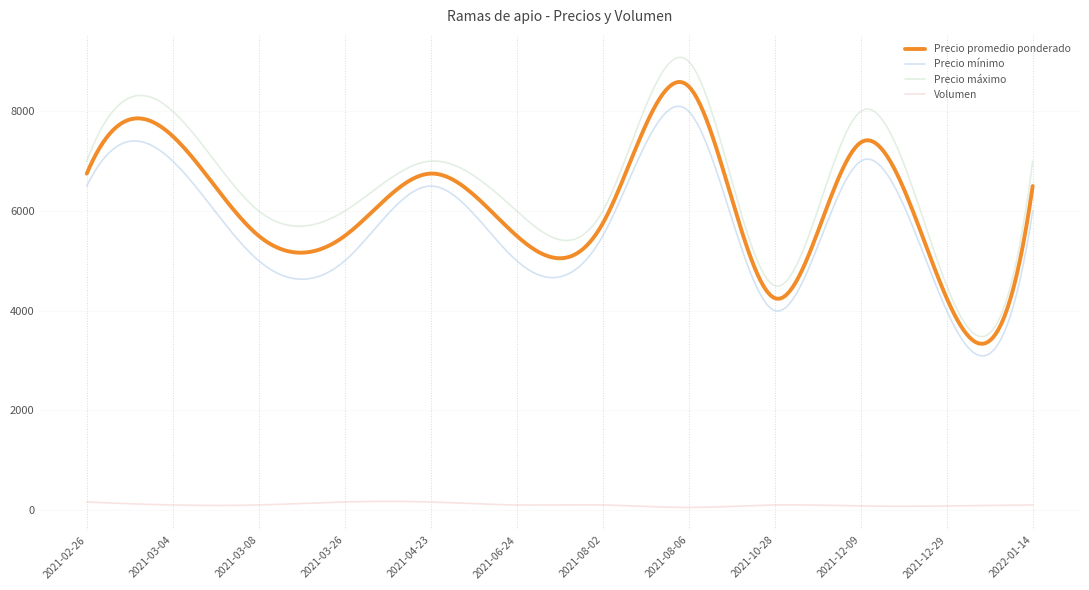

Which series has the largest total across all categories?

Precio máximo